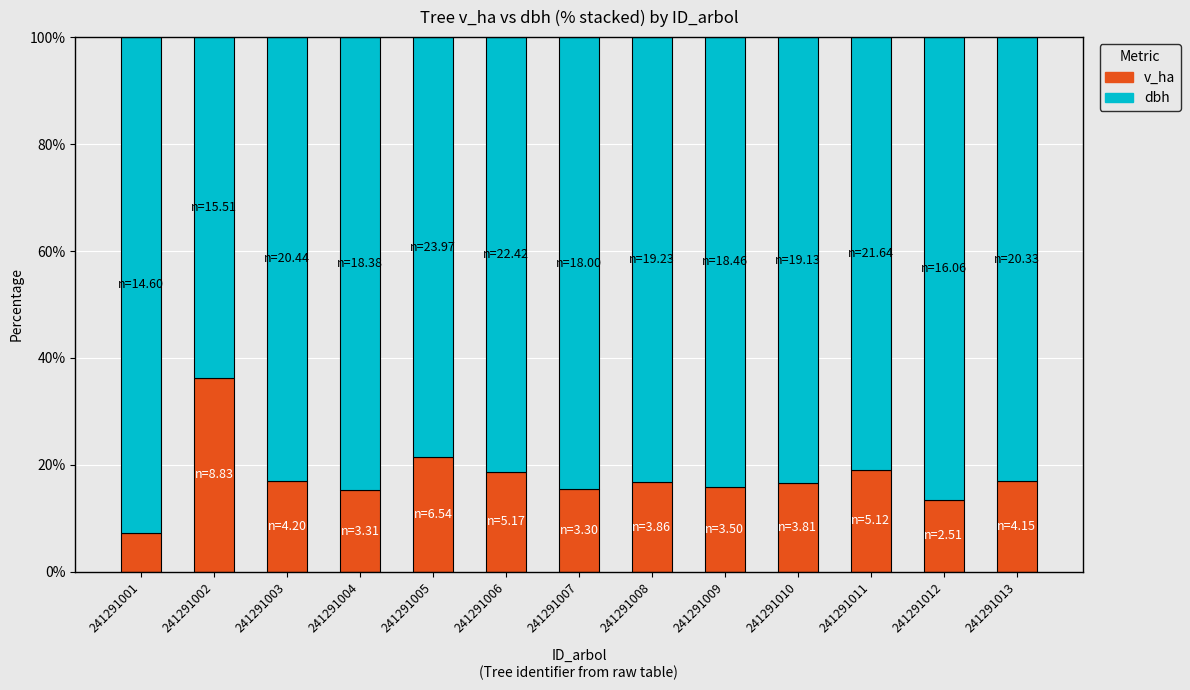

The v_ha series shows 4.7 at 241291006. True or false?

False